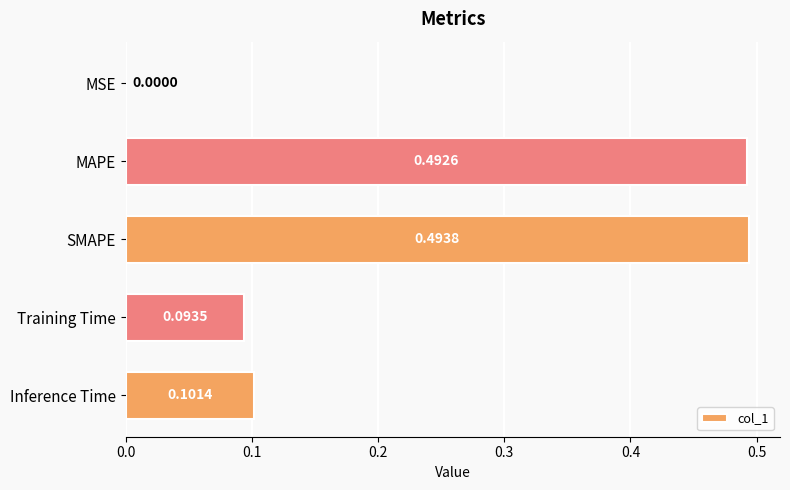

Which category has the highest value across all series?

SMAPE